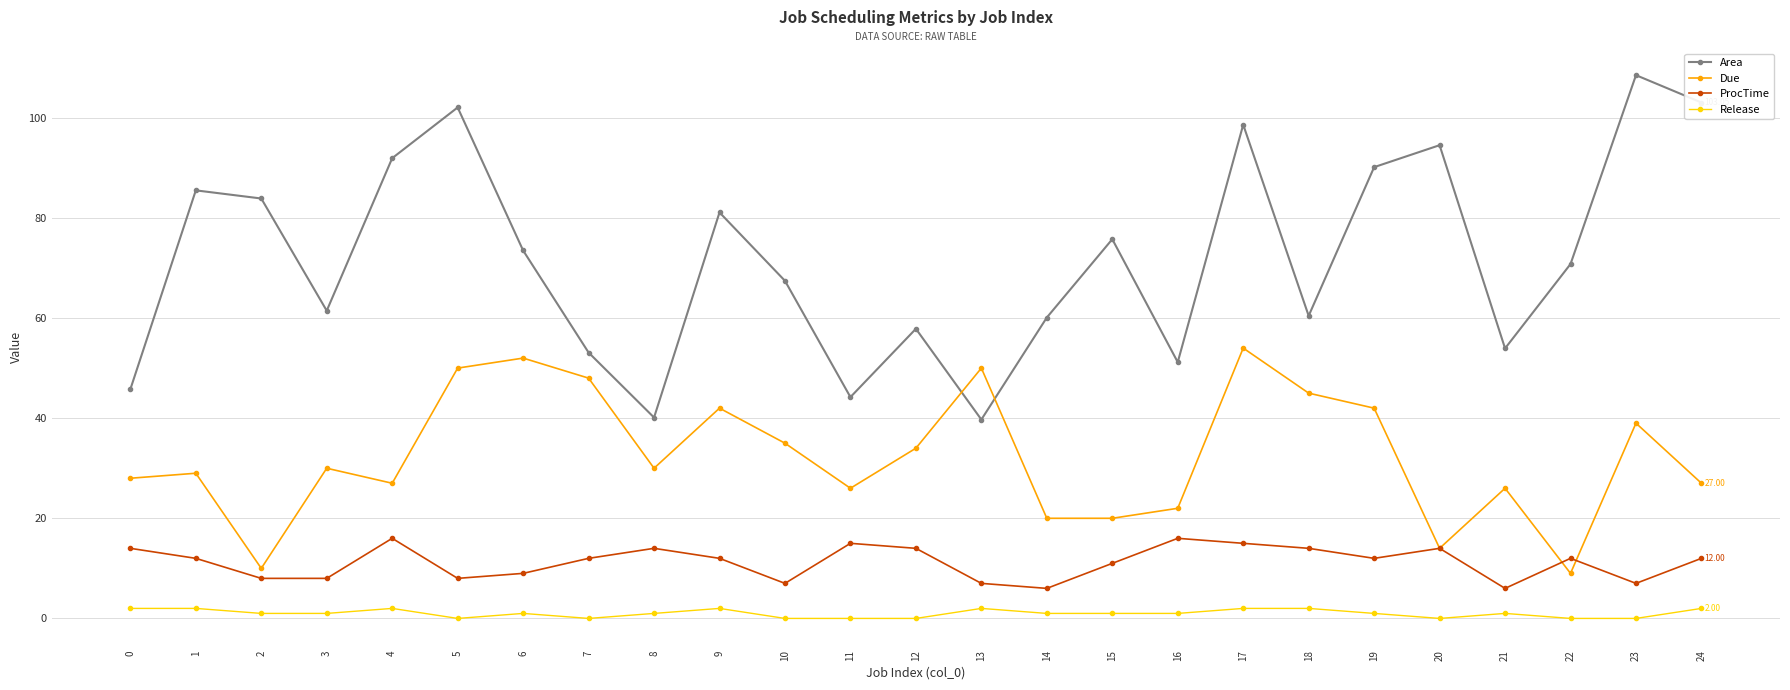

What is the value of the Due point at the 22nd from the left?

26.0